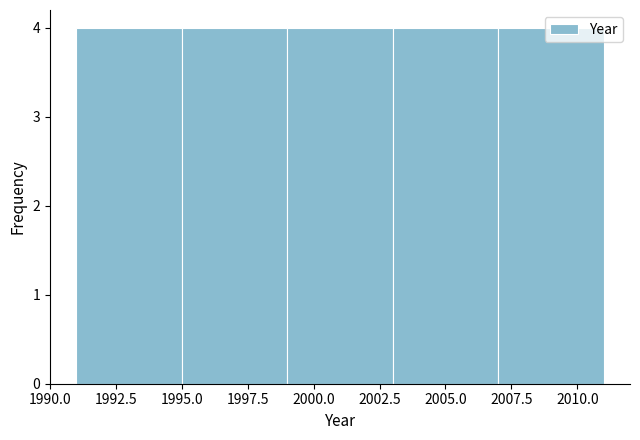

How tall is the bar that spans 2007 to 2011 on the x-axis? The values are not printed on the chart, so give them approximately, as read against the axis.

4